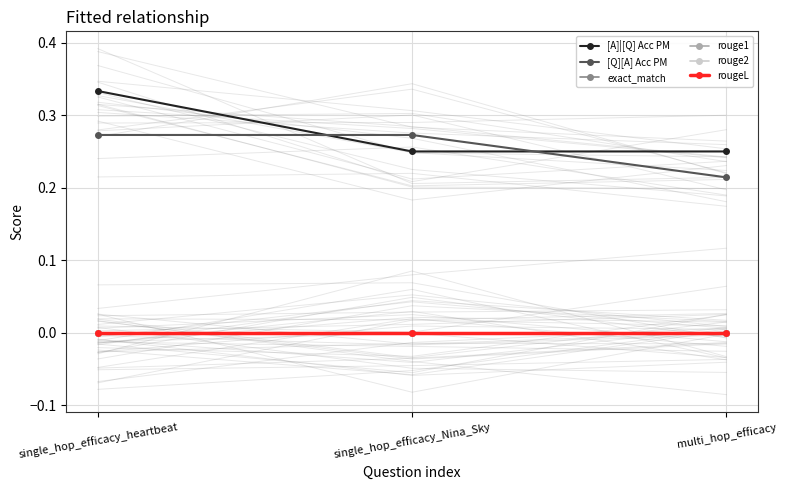

Is this an area chart (filled region under the line)?

No